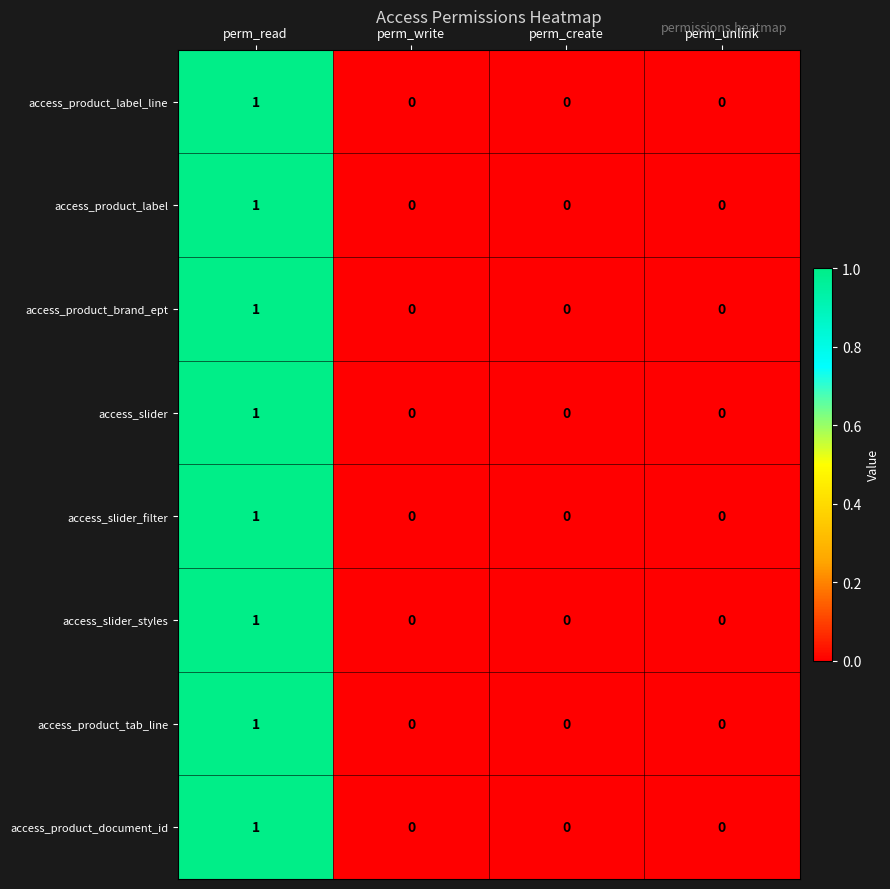

At which category is the sum across all series the highest?

perm_read